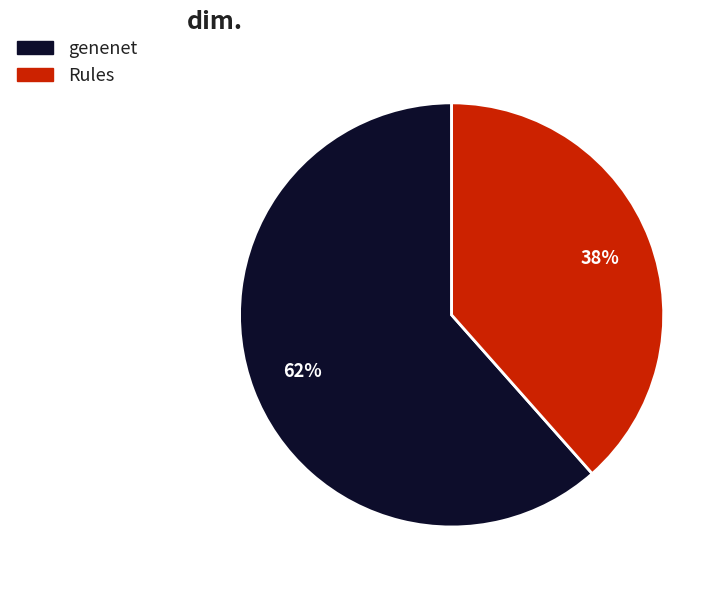

How many slices are in this pie chart?

2